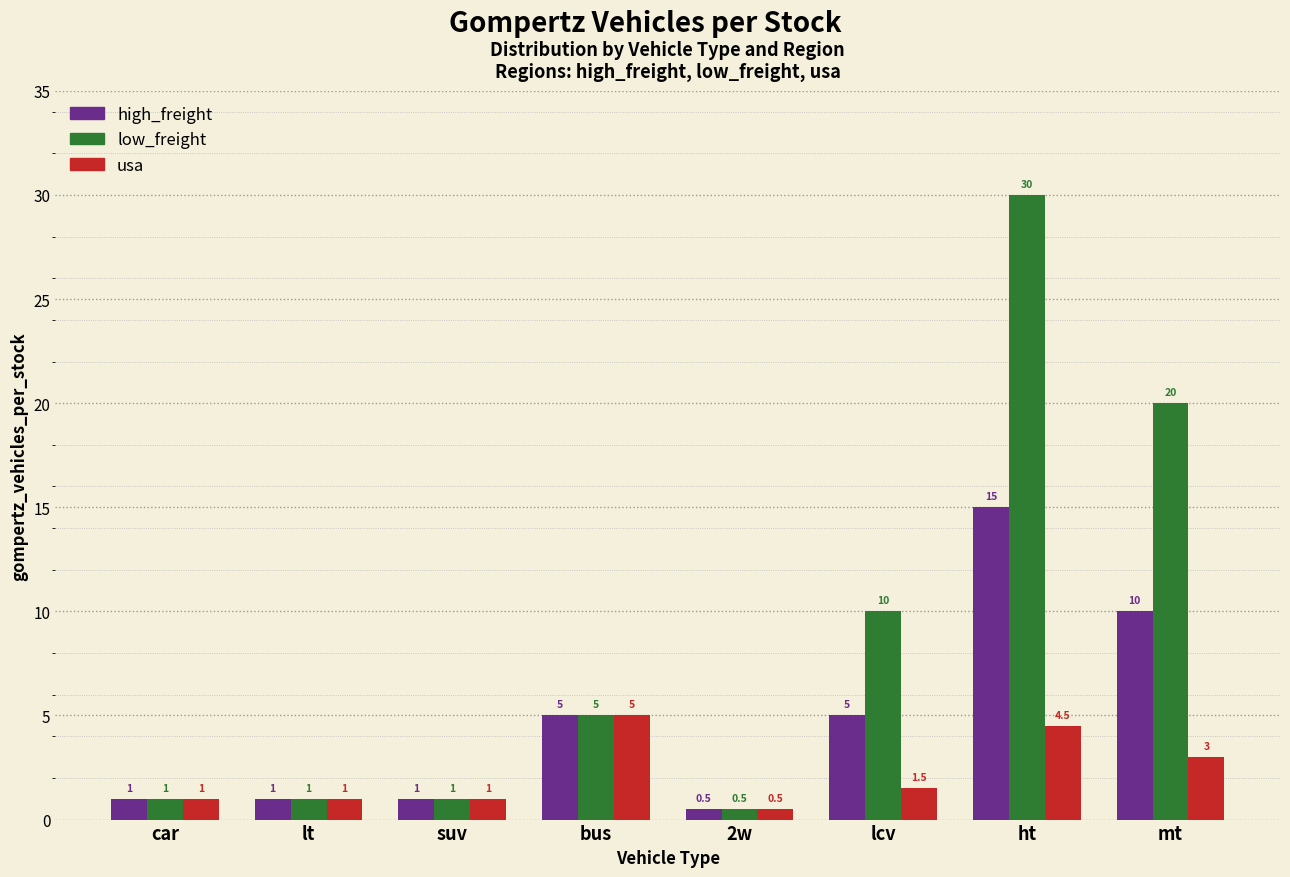

Reading left to right, what are all the values shown in this chart?

high_freight: 1.0	1.0	1.0	5.0	0.5	5.0	15.0	10.0
low_freight: 1.0	1.0	1.0	5.0	0.5	10.0	30.0	20.0
usa: 1.0	1.0	1.0	5.0	0.5	1.5	4.5	3.0